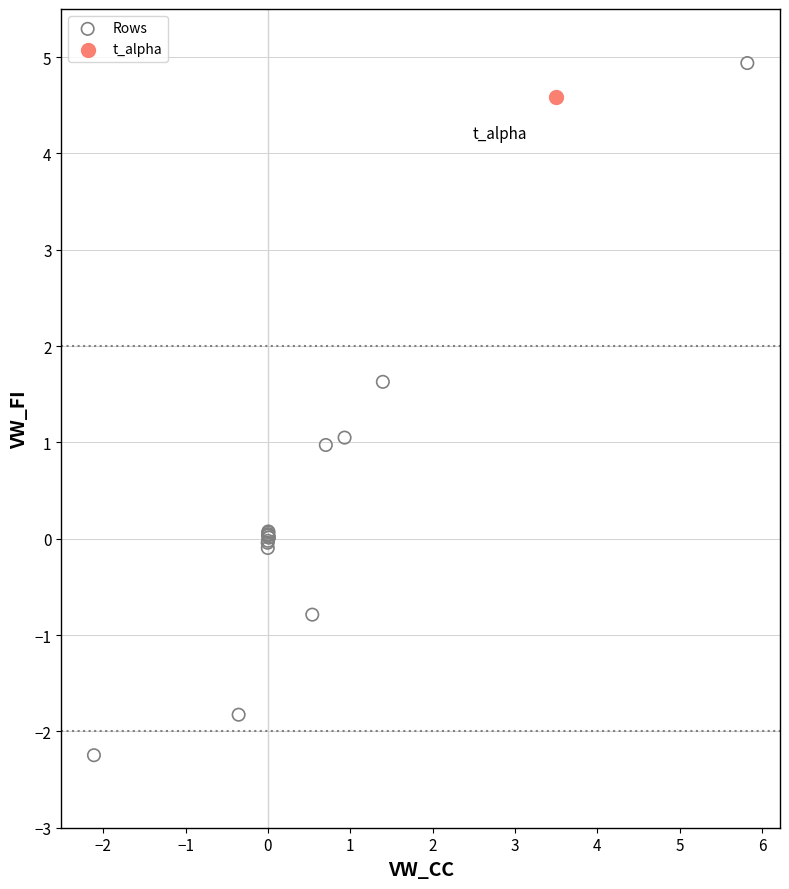

What are all the series names shown in the legend?

Rows, t_alpha